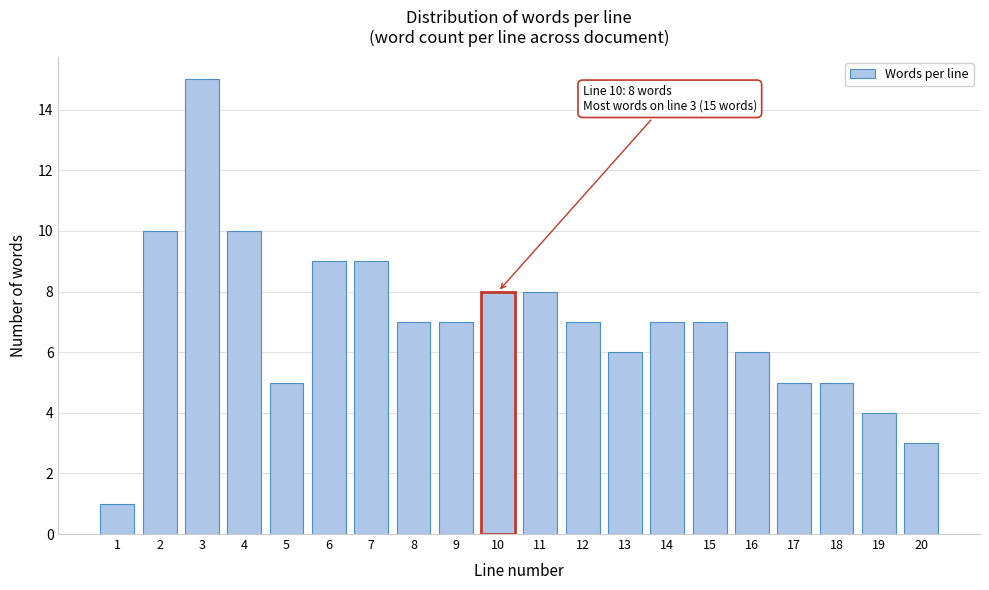

Reading left to right, transcribe all the data shown in this chart.

1	10	15	10	5	9	9	7	7	8	8	7	6	7	7	6	5	5	4	3